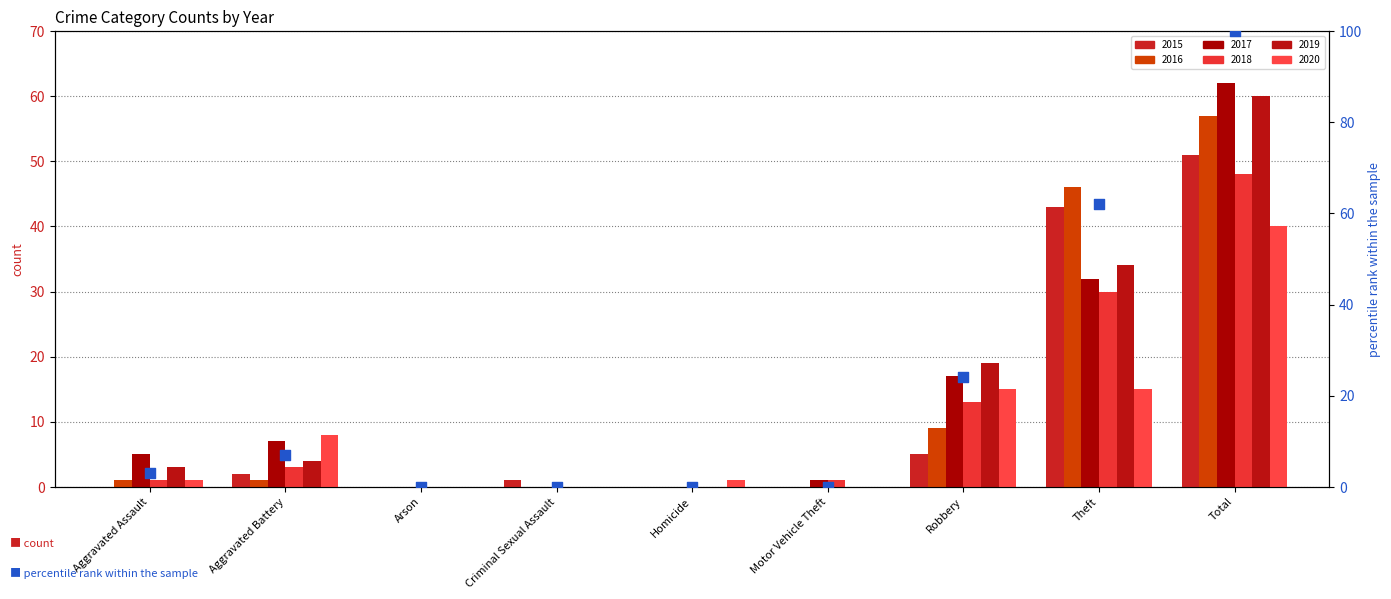

What is the ratio of the value at Theft to the value at Robbery?

2.6